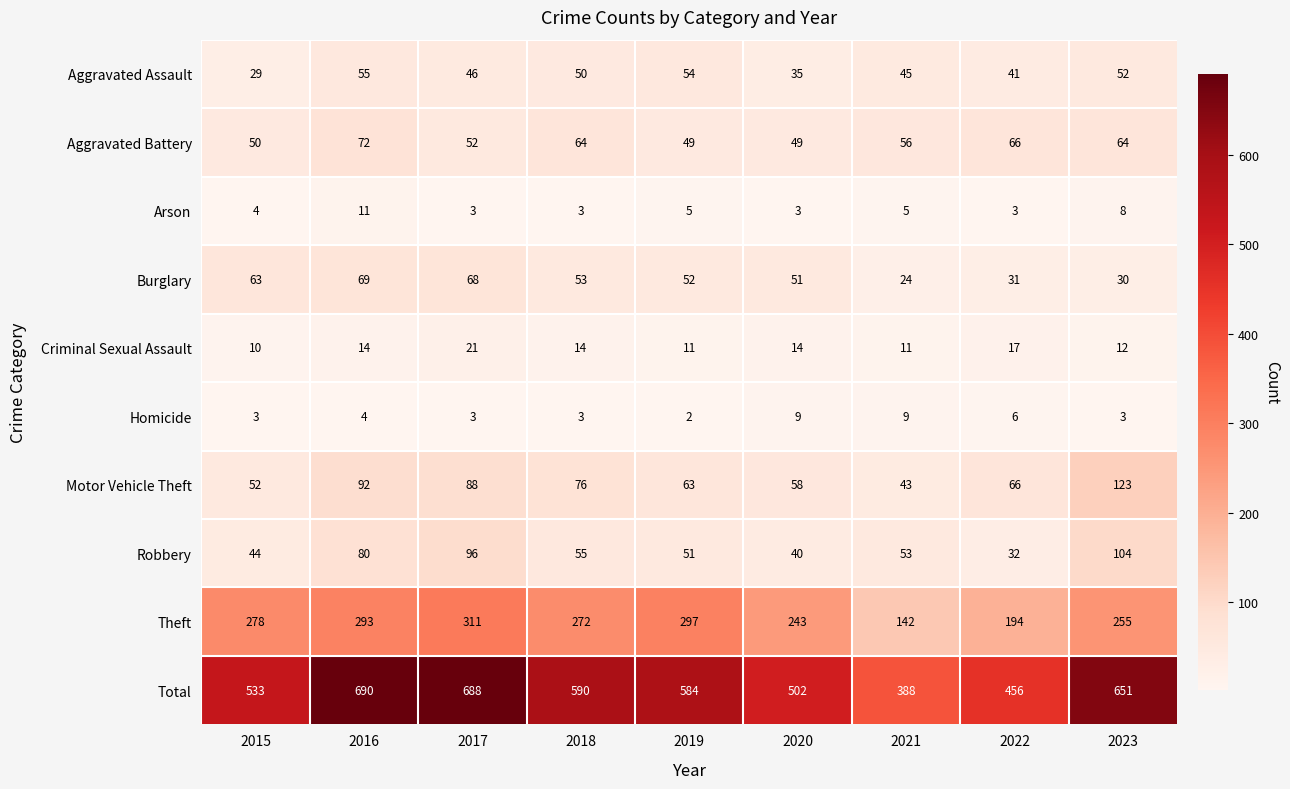

What is the total value across all series at 2015?

1066